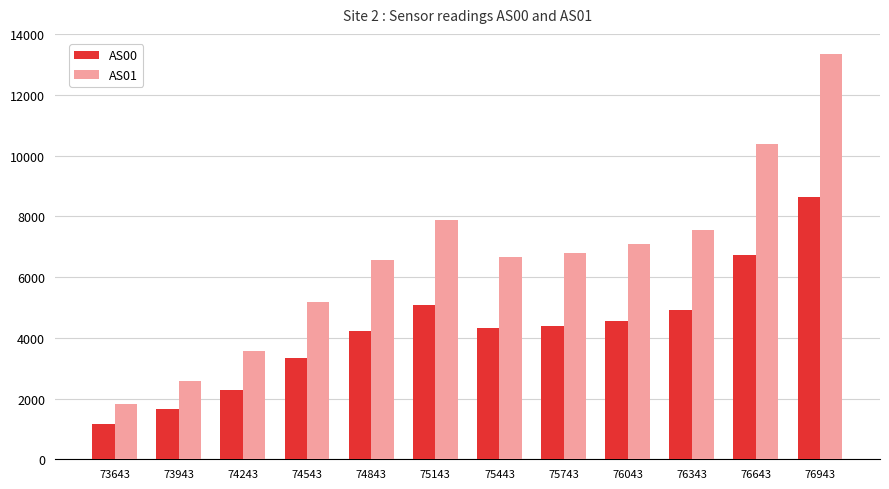

What is the sum of the AS01 values at 73643 and 75743?

8621